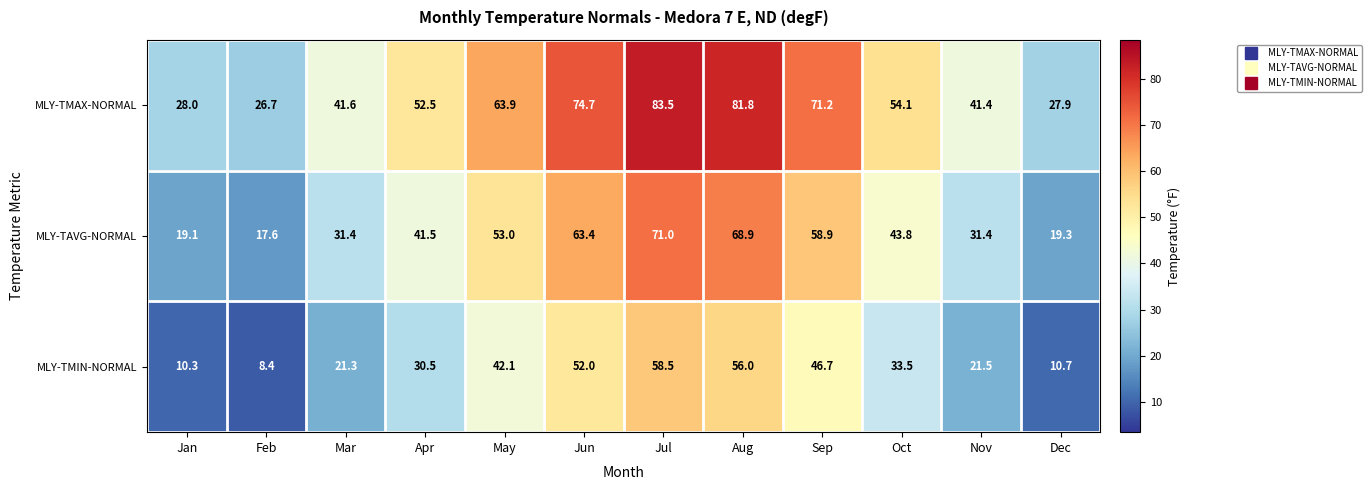

What is the approximate value of MLY-TMIN-NORMAL at Nov?

21.5